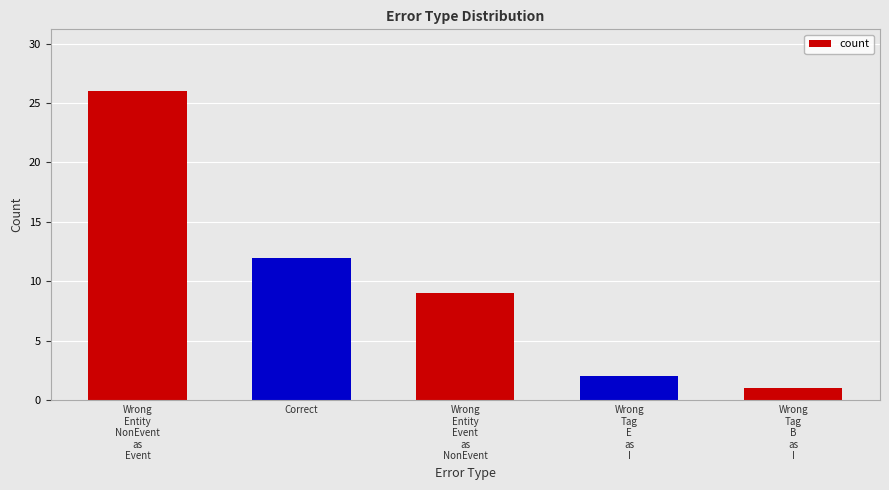

Does the chart contain stacked bars?

No